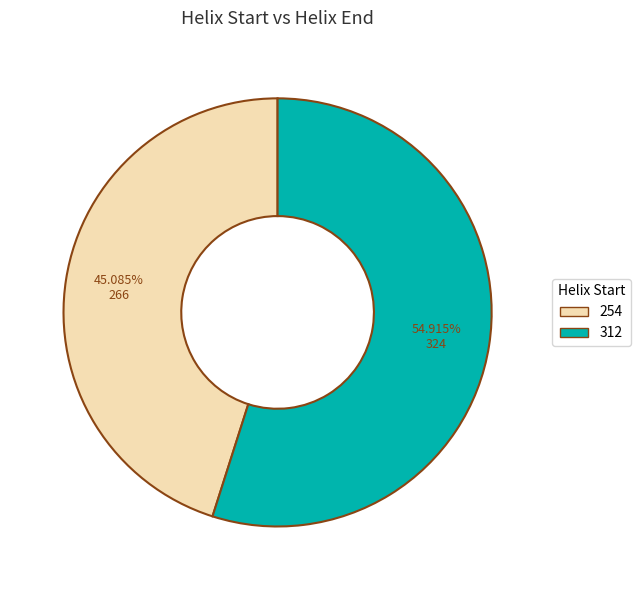

Between 254 and 312, which is larger?

312